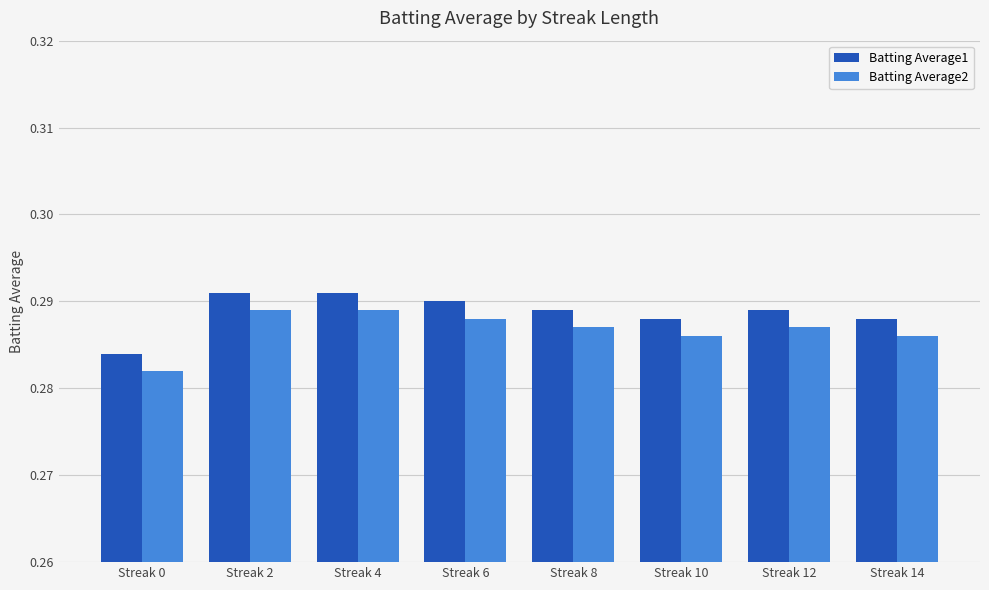

What is the sum of the Batting Average2 values at Streak 6 and Streak 12?

0.6